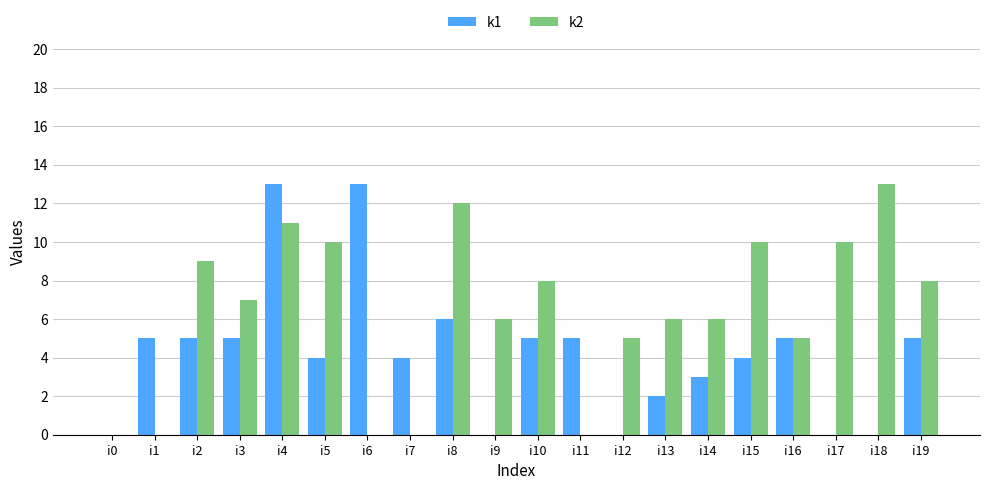

Which series has the largest total across all categories?

k2